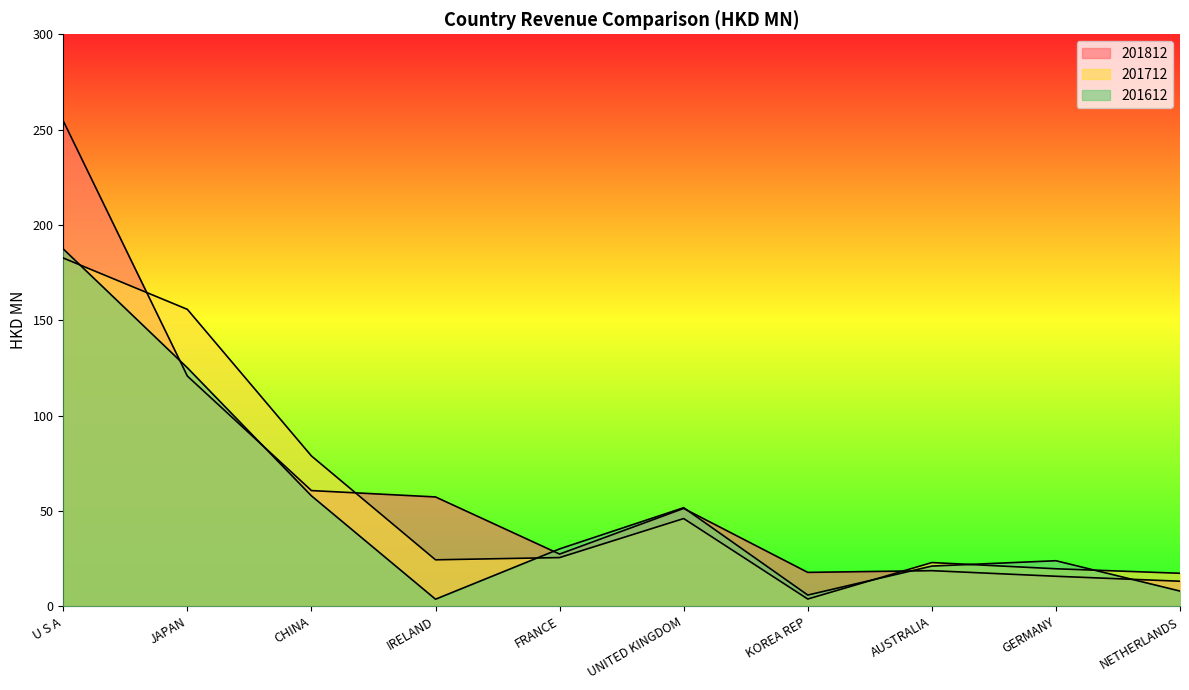

The 201812 series shows 27.4 at FRANCE. True or false?

True